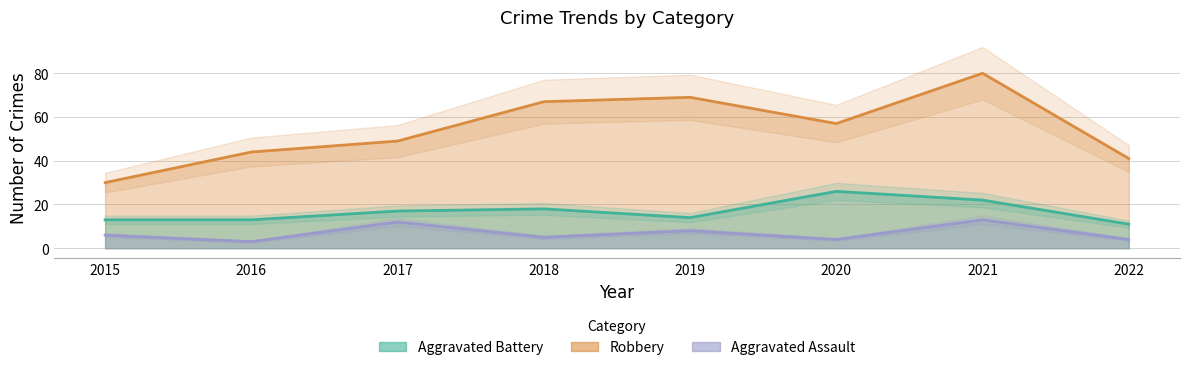

Reading left to right, list all the values displayed in this chart.

Robbery: 2015=30	2016=44	2017=49	2018=67	2019=69	2020=57	2021=80	2022=41
Aggravated Battery: 2015=13	2016=13	2017=17	2018=18	2019=14	2020=26	2021=22	2022=11
Aggravated Assault: 2015=6	2016=3	2017=12	2018=5	2019=8	2020=4	2021=13	2022=4